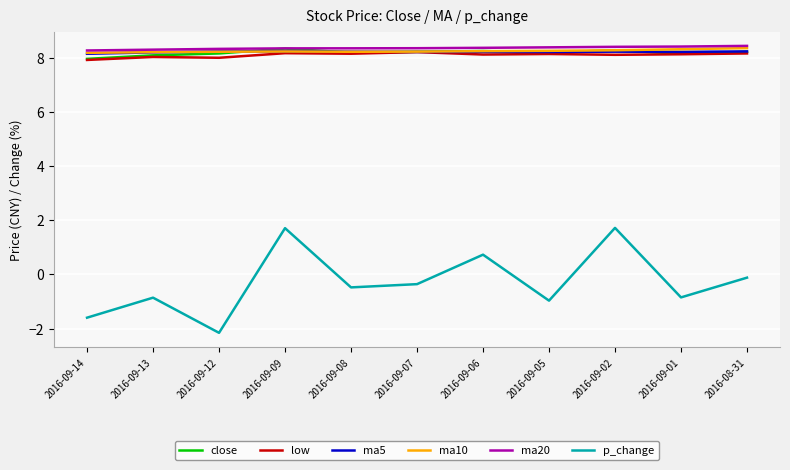

What is the lowest value of the close series?

8.0